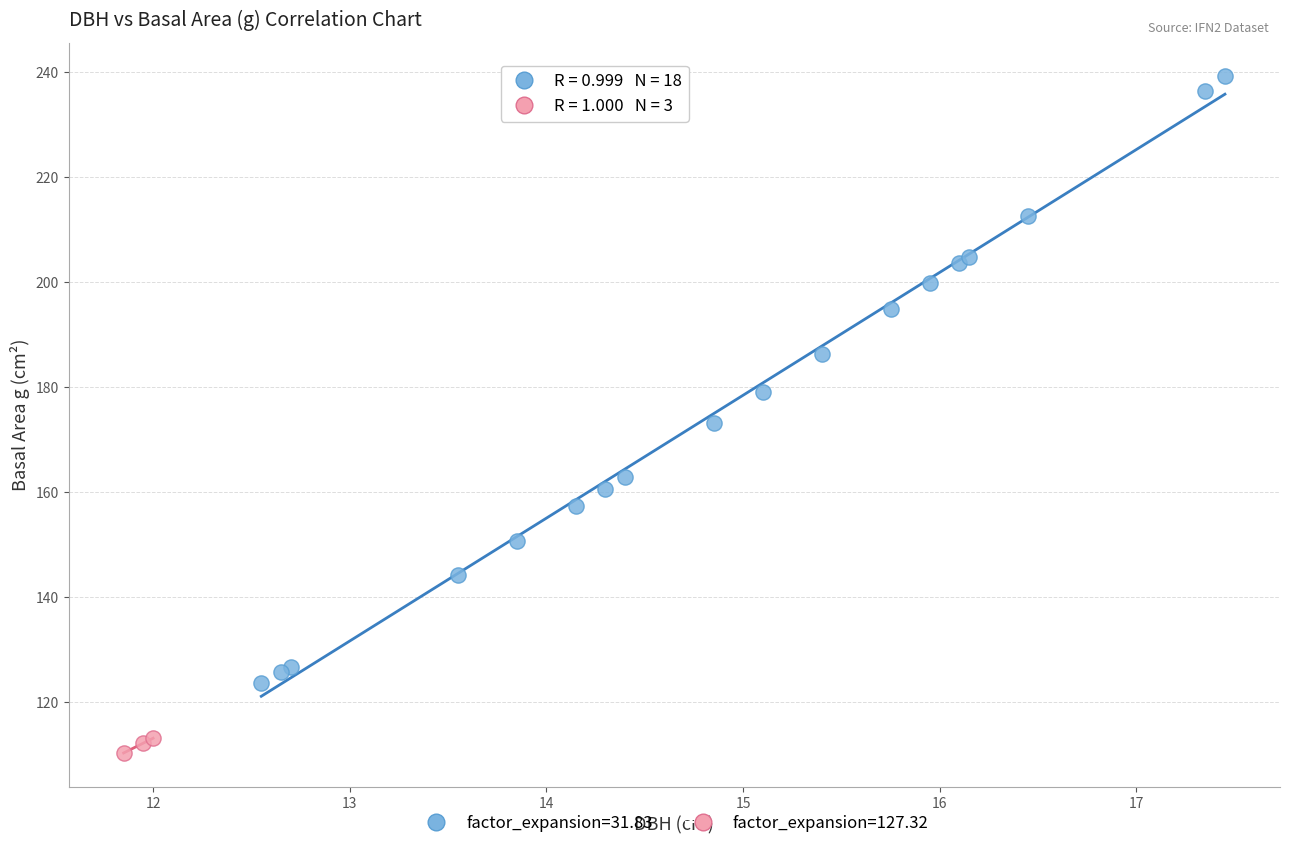

Which series reaches the maximum Y coordinate?

factor_expansion=31.83